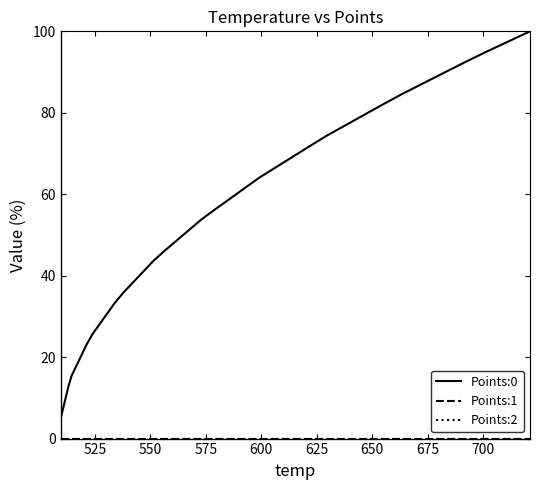

Does the chart have visible grid lines?

No